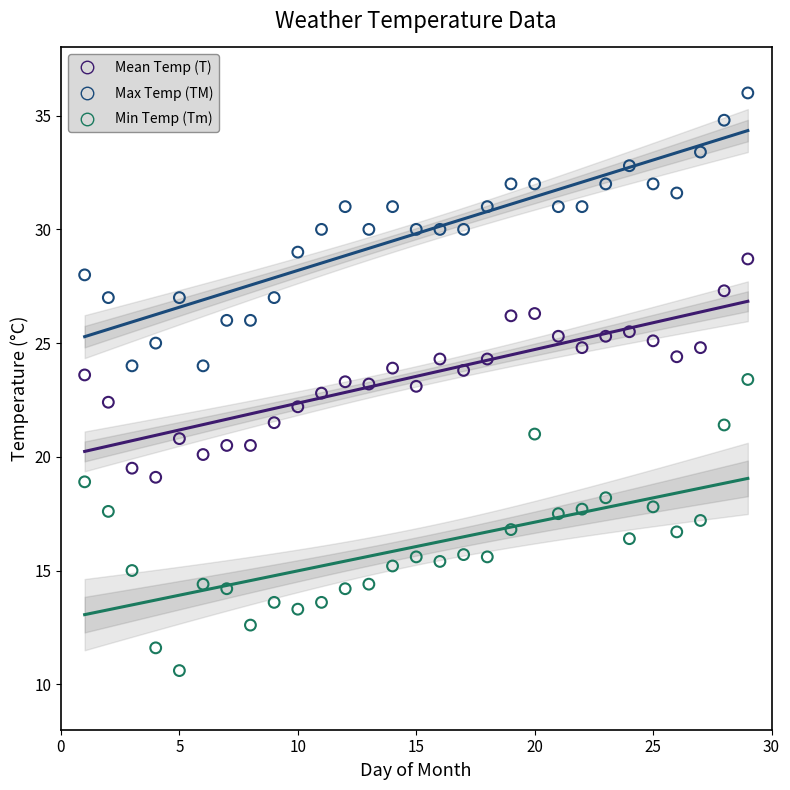

Which series reaches the maximum Y coordinate?

Max Temp (TM)